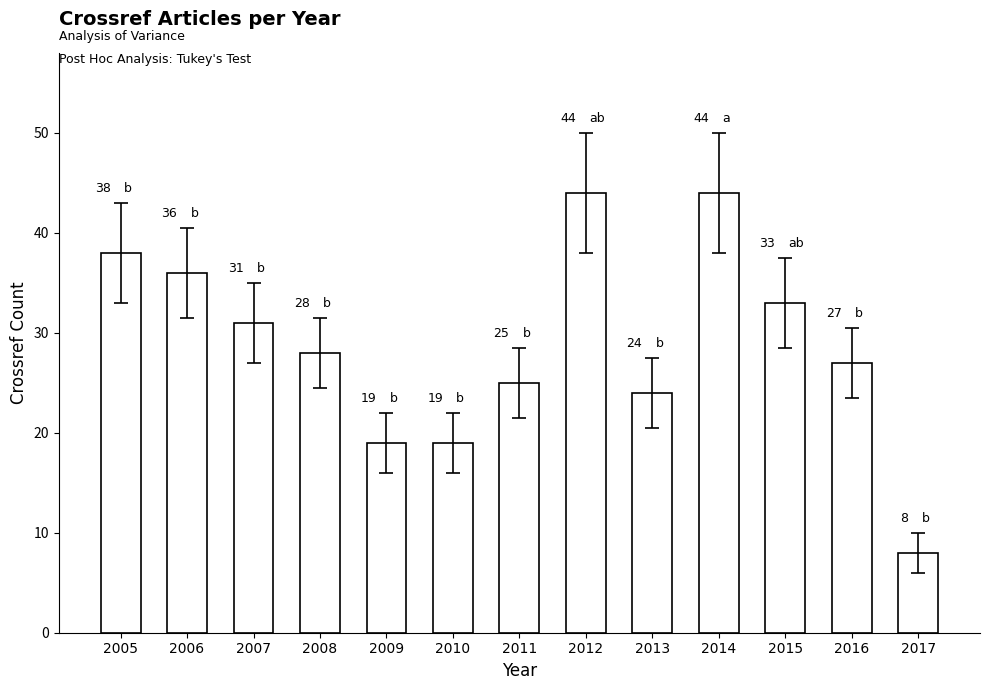

Where does the data first go above 28?

2005